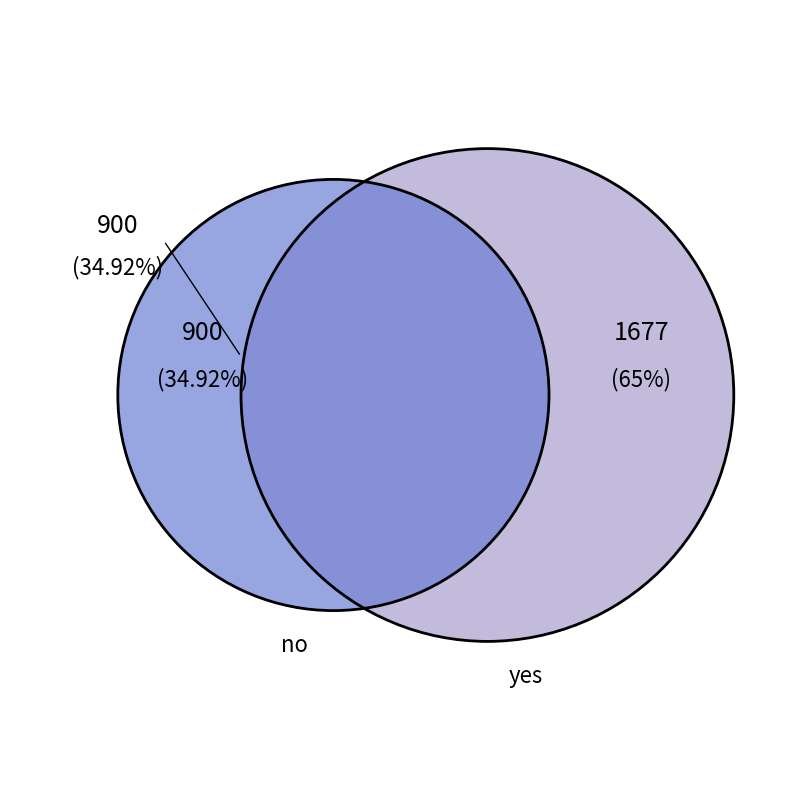

Is the sum of yes and no greater than half?

Yes